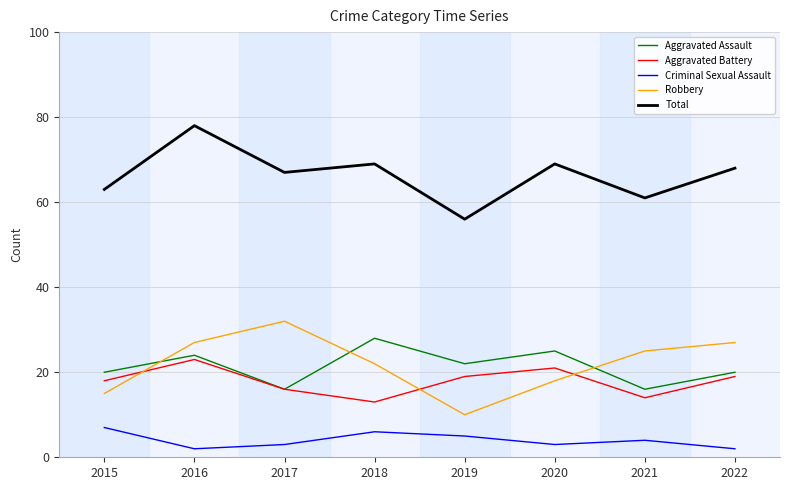

What is the maximum value shown in the chart?

78